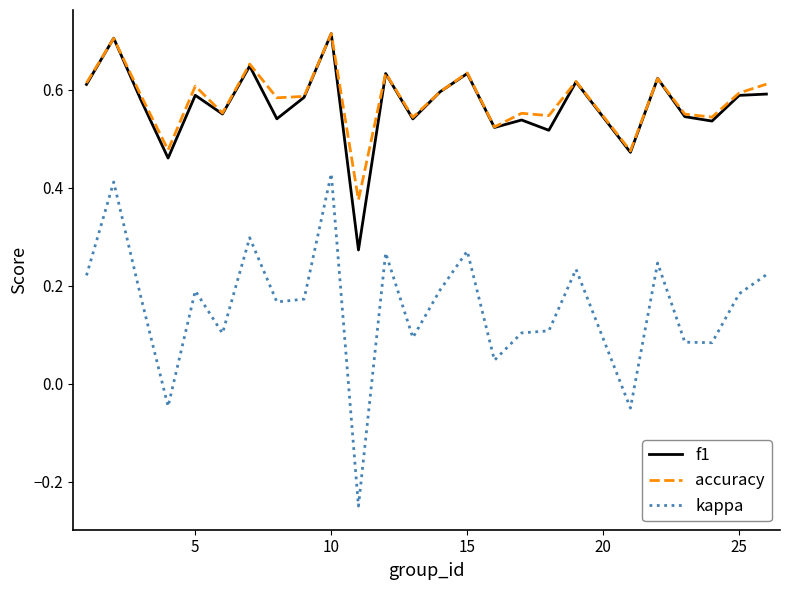

Which series has the largest range (max minus min)?

kappa